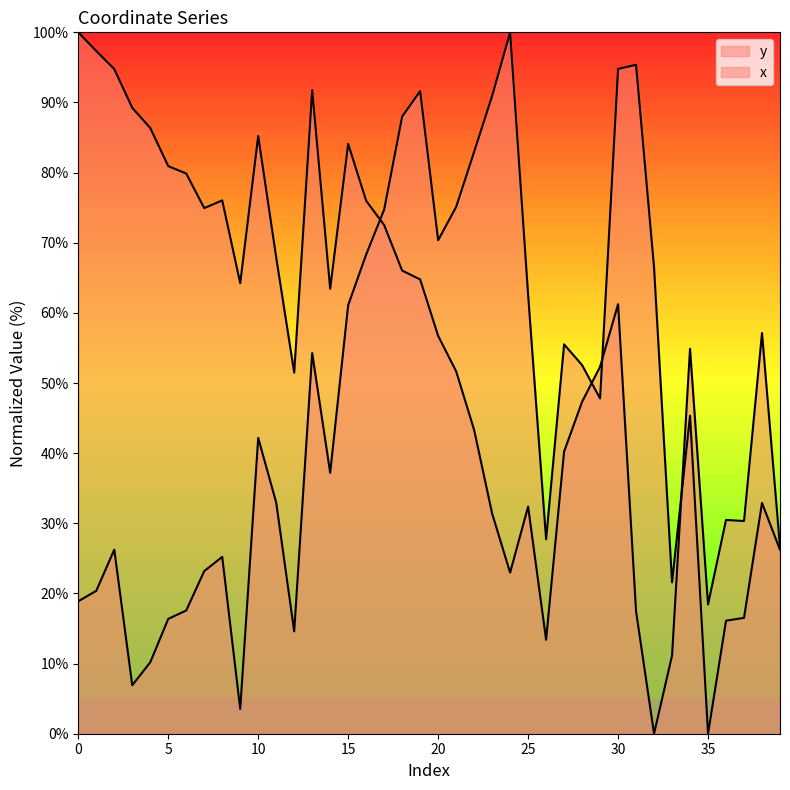

How many lines are shown in the chart?

2